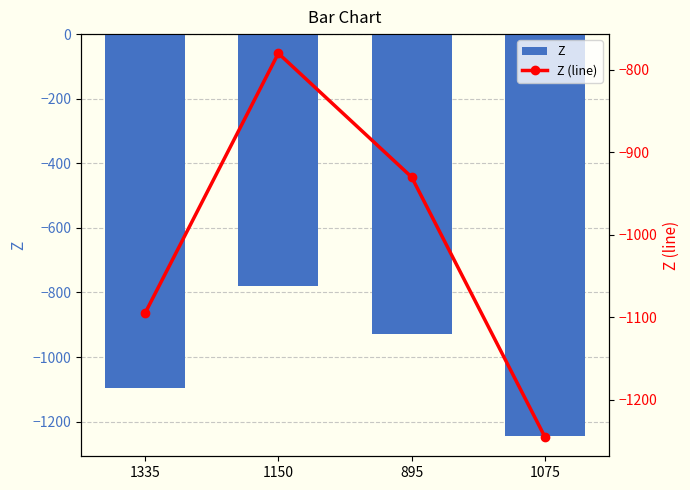

Are the bars horizontal?

No